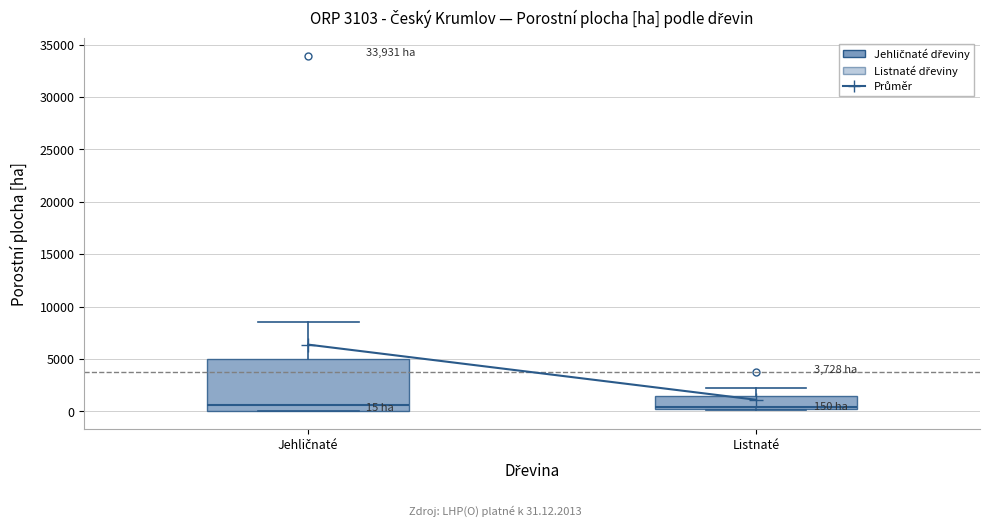

Which box is the tallest, from its lower edge to its upper edge?

Jehličnaté